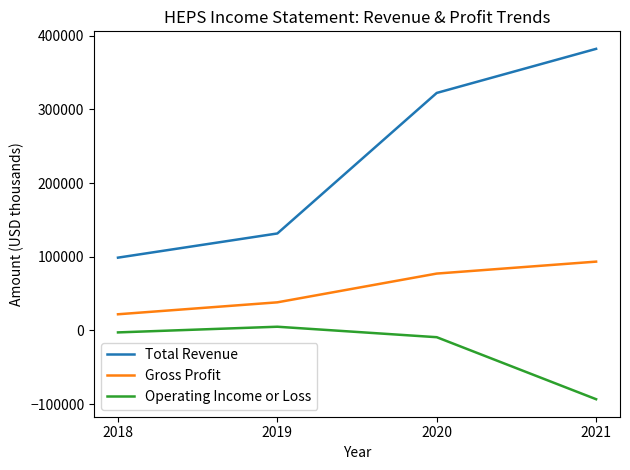

What is the difference between the maximum and minimum values in the Operating Income or Loss series?

98300